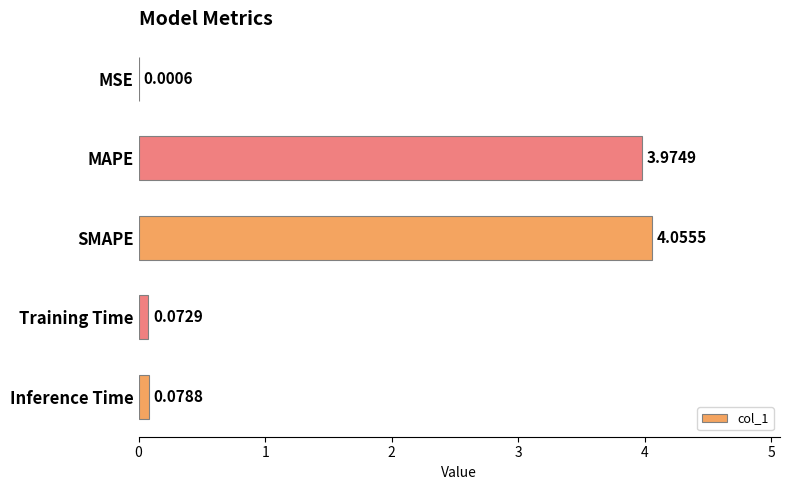

Are the bars horizontal?

Yes